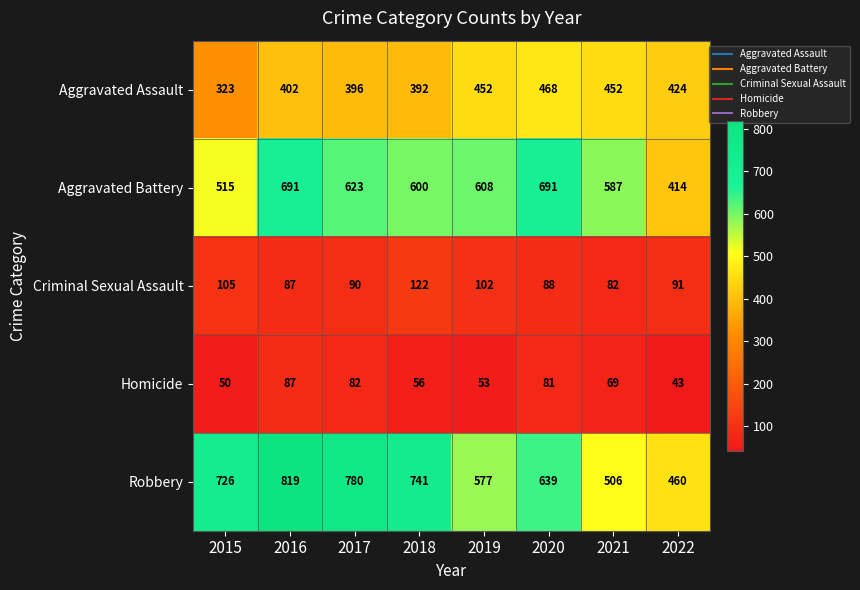

Where is Aggravated Battery nearest to the value 552?

2021